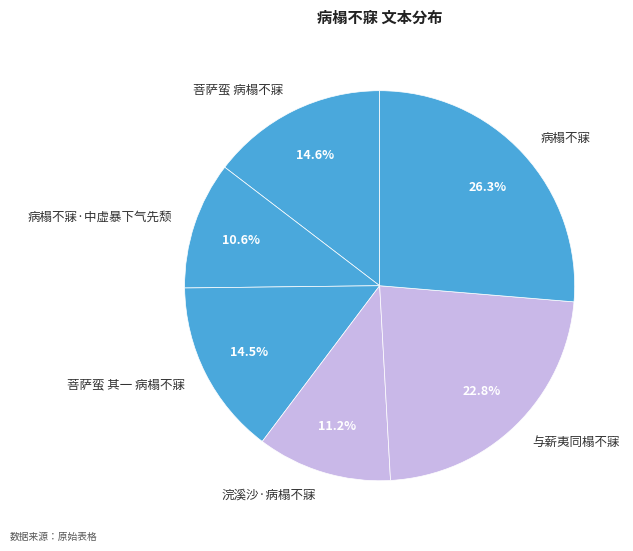

Count the number of slices in the pie.

6